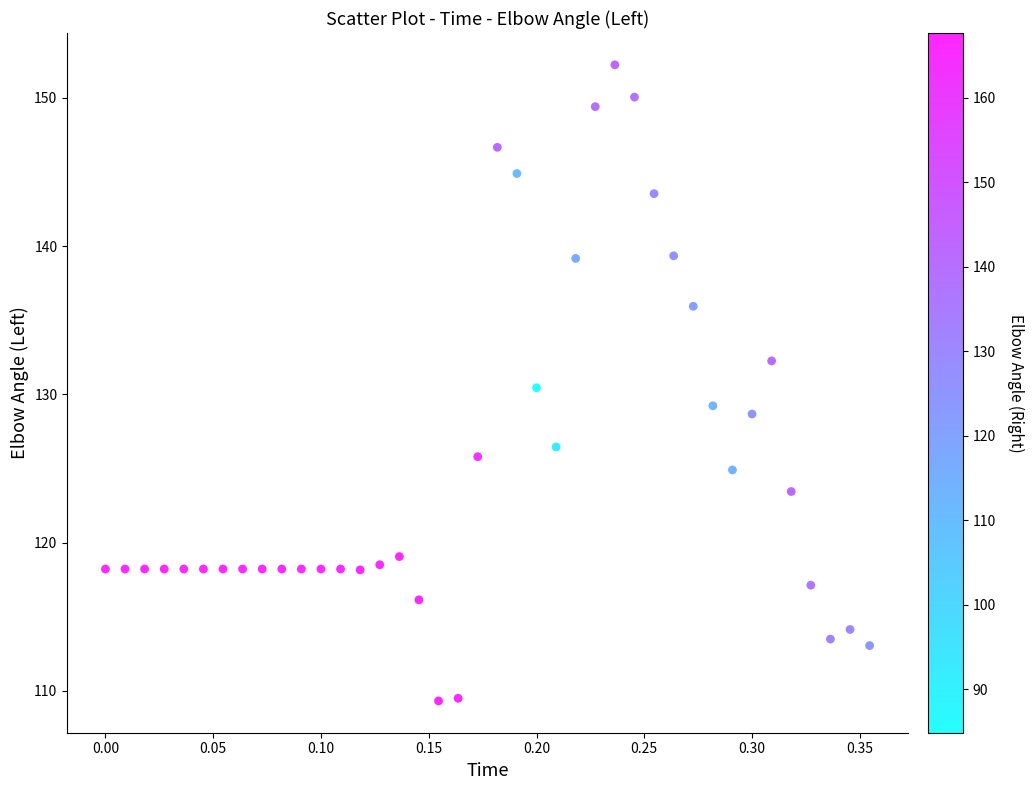

What is the range of Y values (max minus min)?

42.9